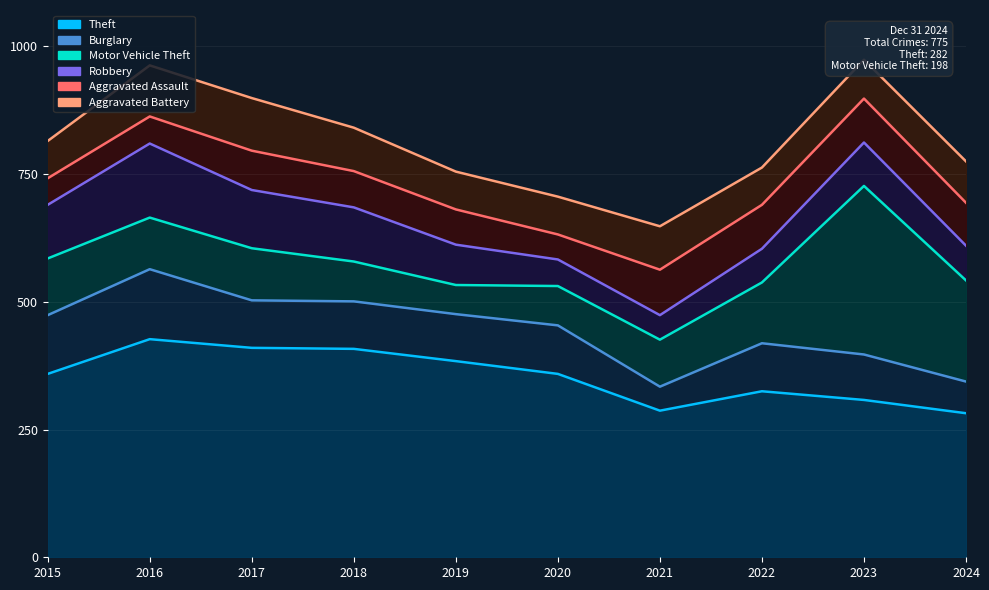

Does the chart display data point markers on the line(s)?

No